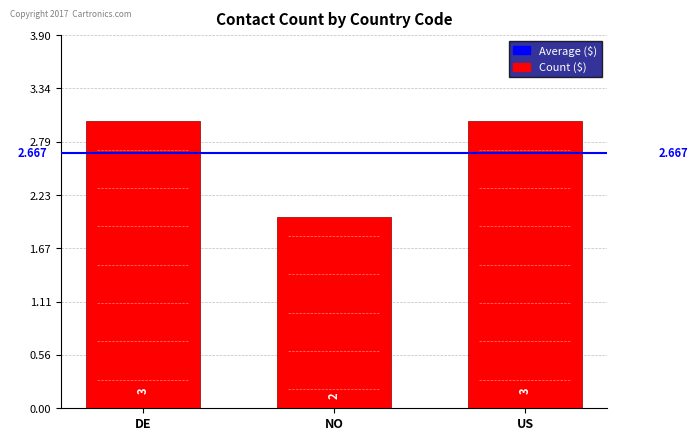

What is the label of the 1st bar from the left?

DE